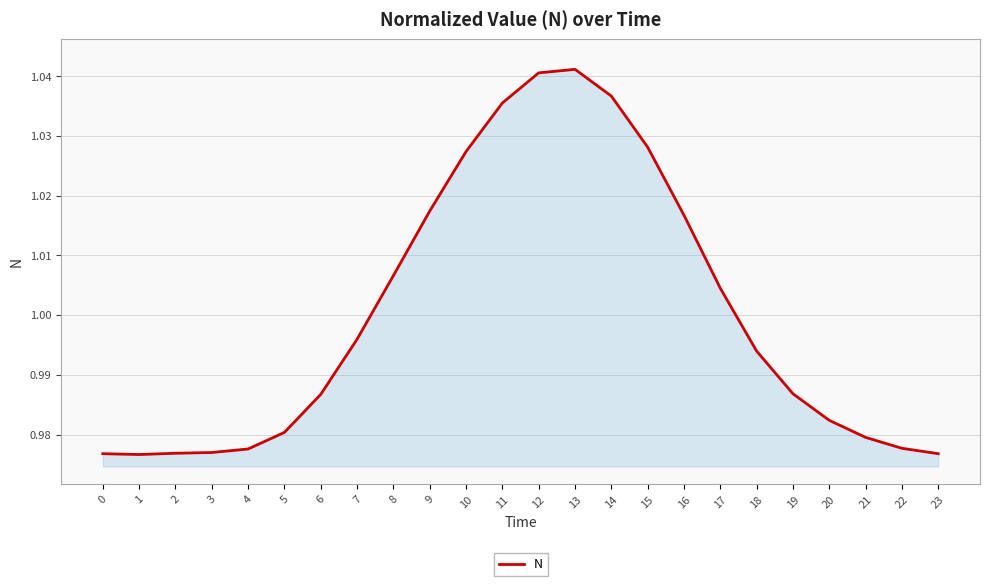

What is the sum of the values at 7 and 20?

2.0